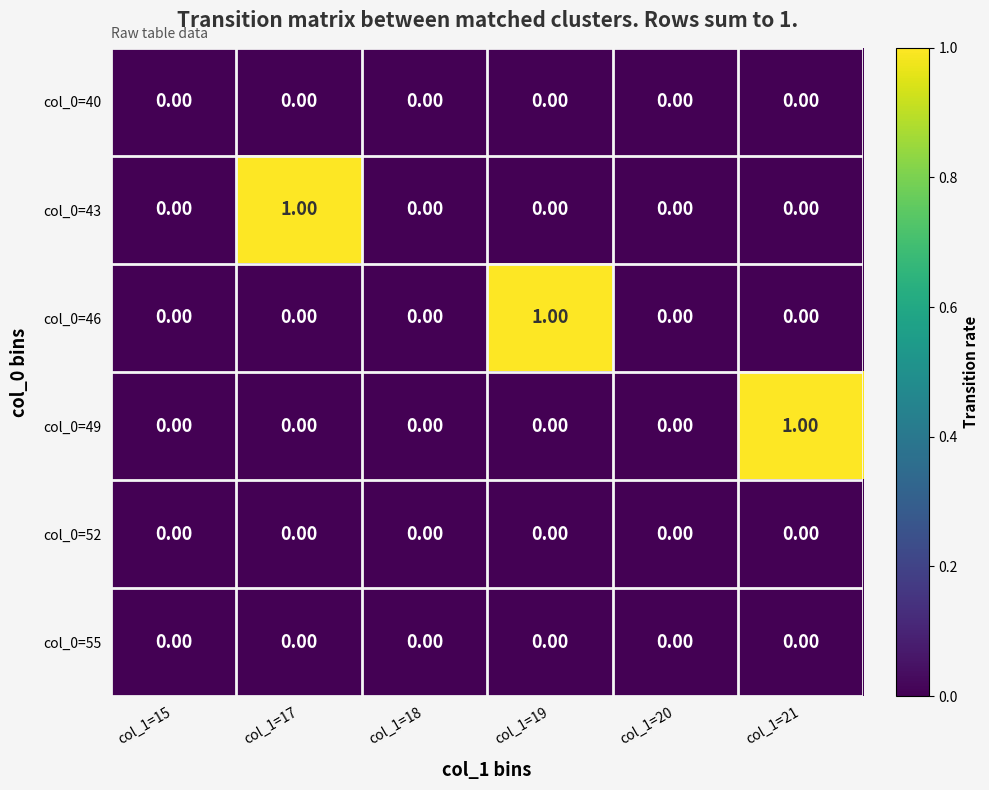

Rank the series by their maximum value, from highest to lowest.

col_0=43, col_0=46, col_0=49, col_0=40, col_0=52, col_0=55